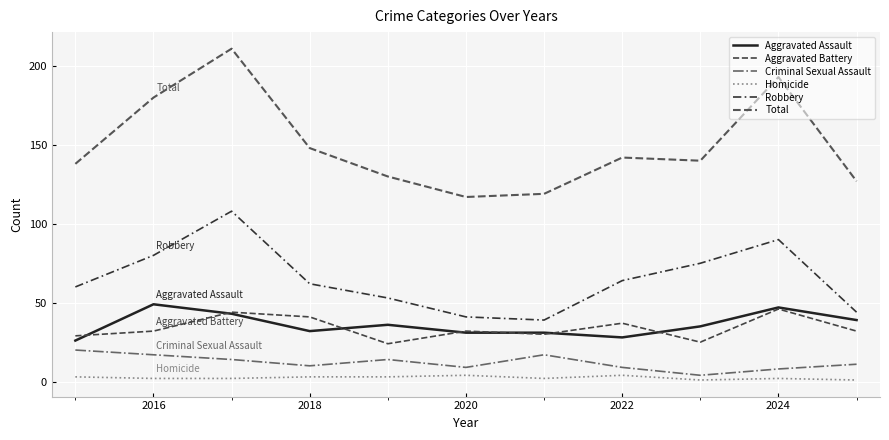

Does the chart have visible grid lines?

Yes